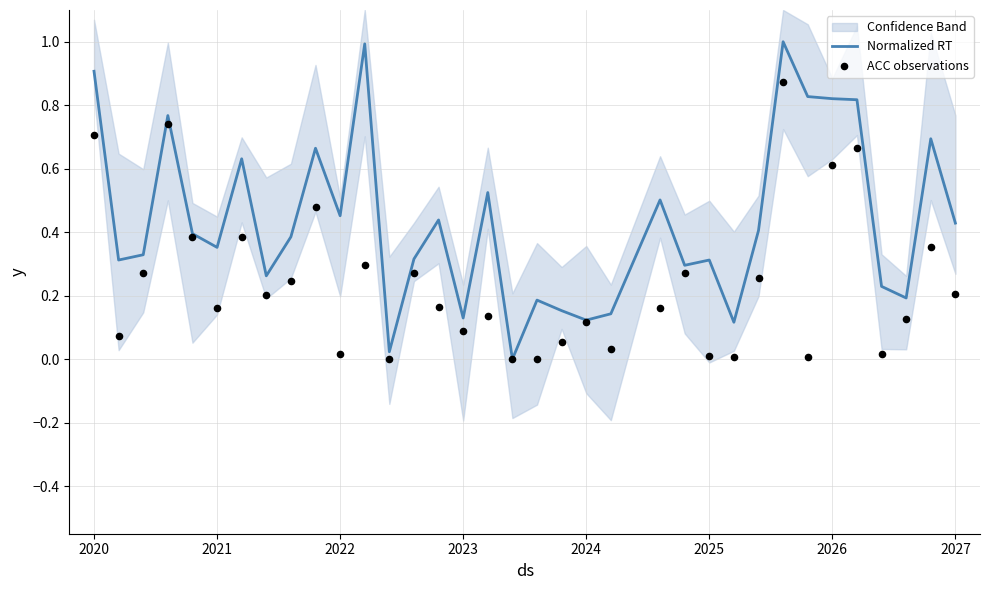

What are all the series names shown in the legend?

Normalized RT, ACC observations